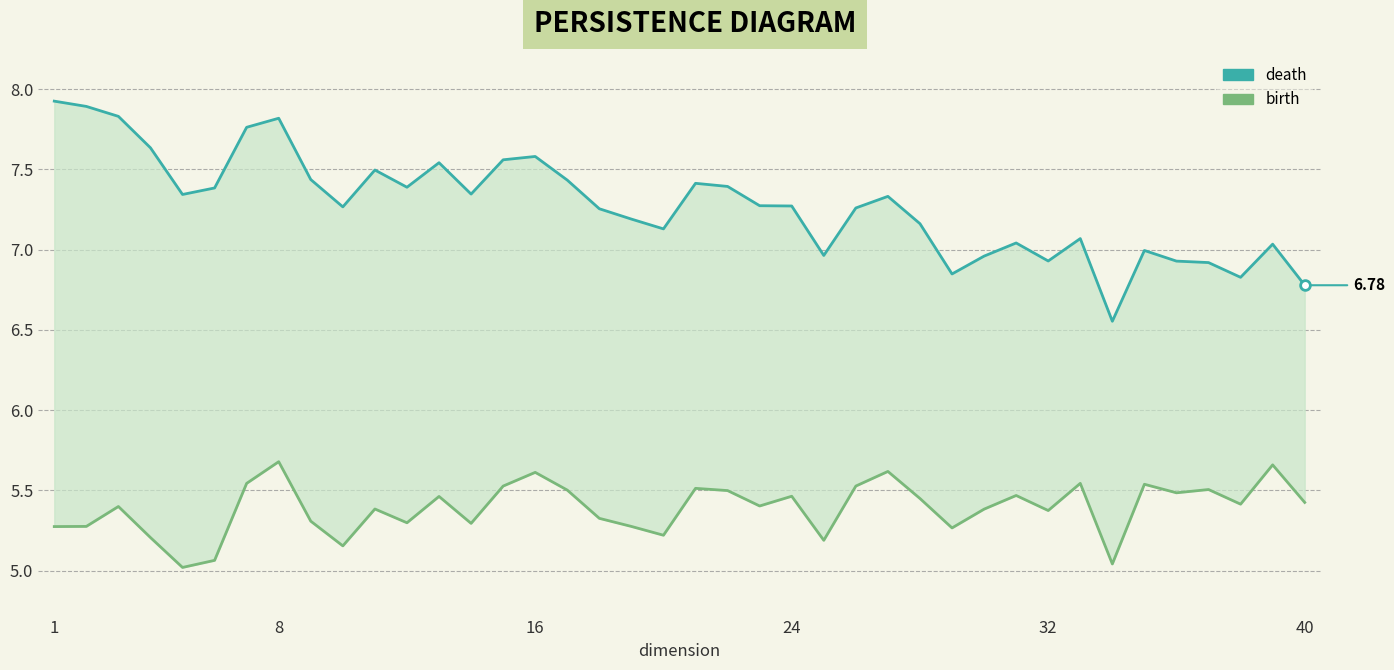

What is the difference between the death values at 12 and 32?

0.5